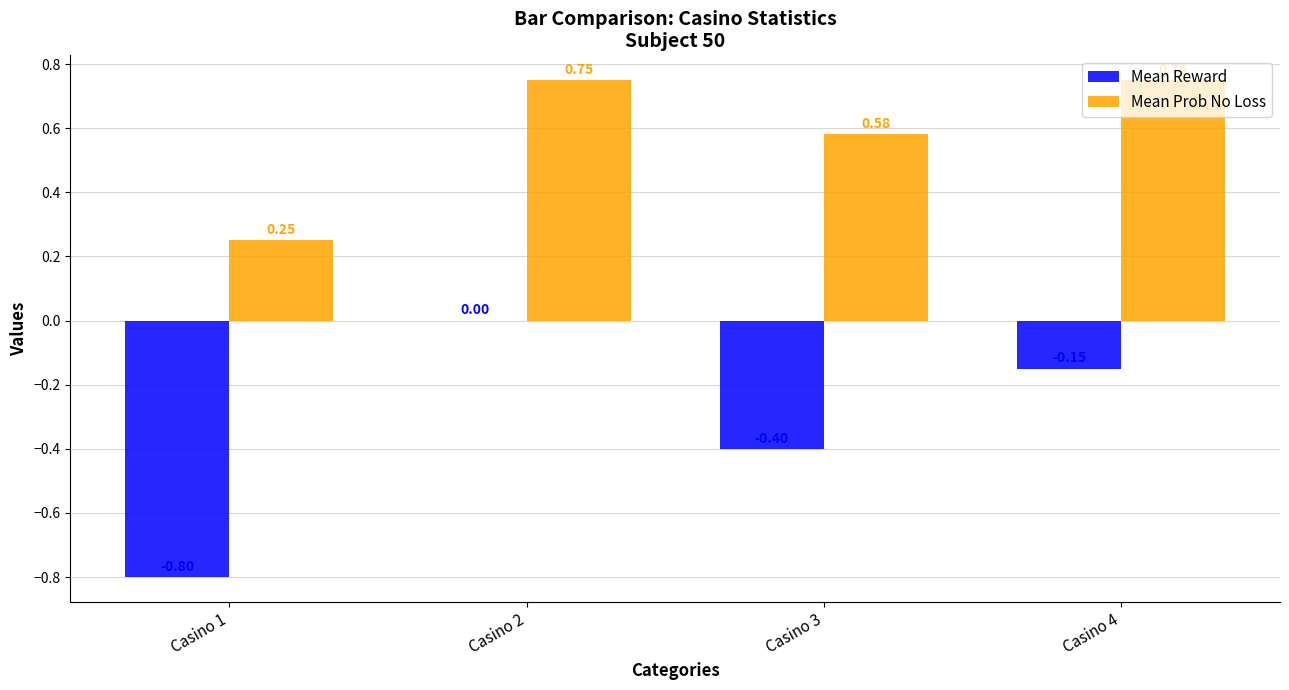

Count the Mean Prob No Loss values in the range 0 to 1.

4